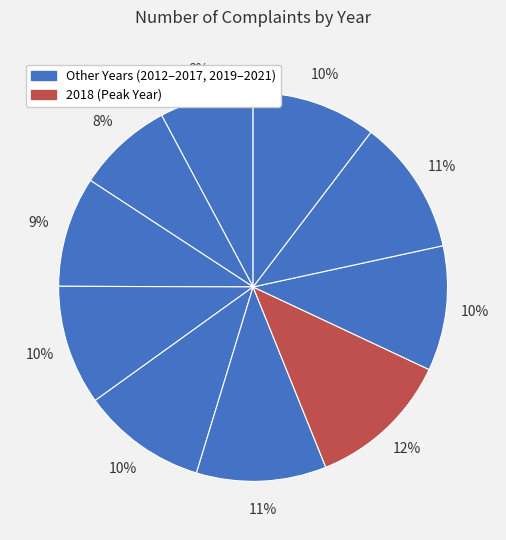

Rank the categories by value from highest to lowest.

2018, 2020, 2017, 2019, 2016, 2021, 2015, 2014, 2013, 2012